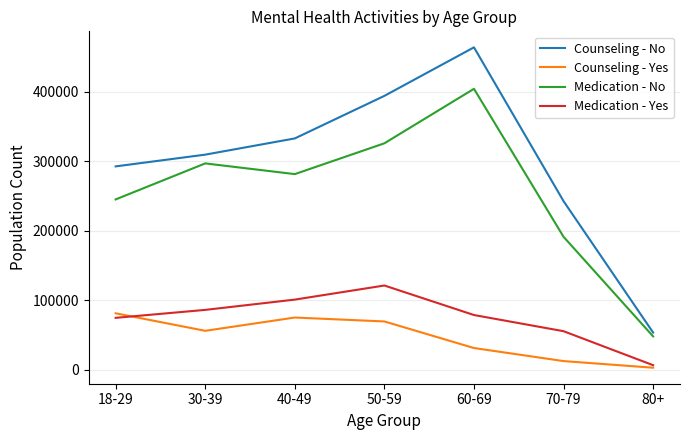

What is the maximum value shown in the chart?

464279